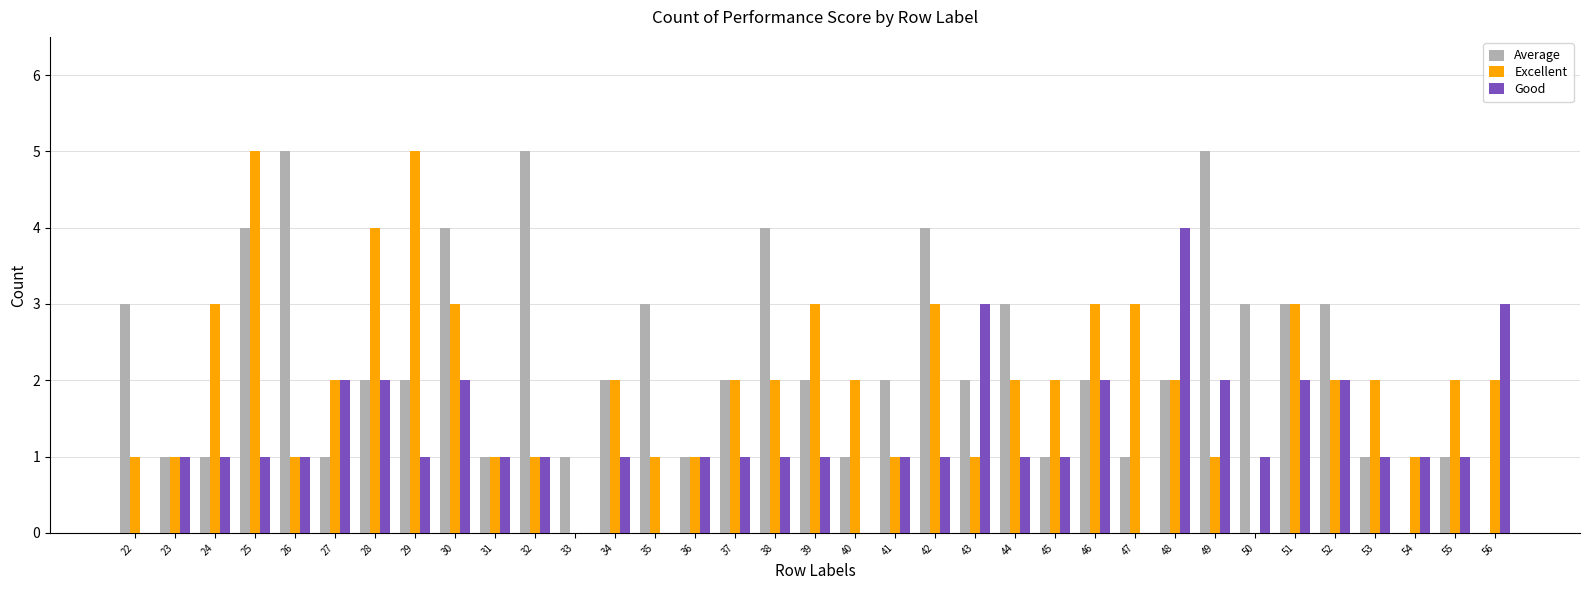

What is the total value across all series at 43?

6